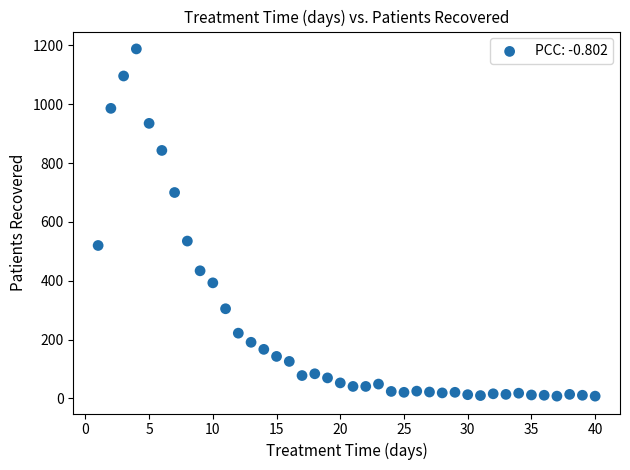

What Y value in the scatter plot is closest to 598?

535